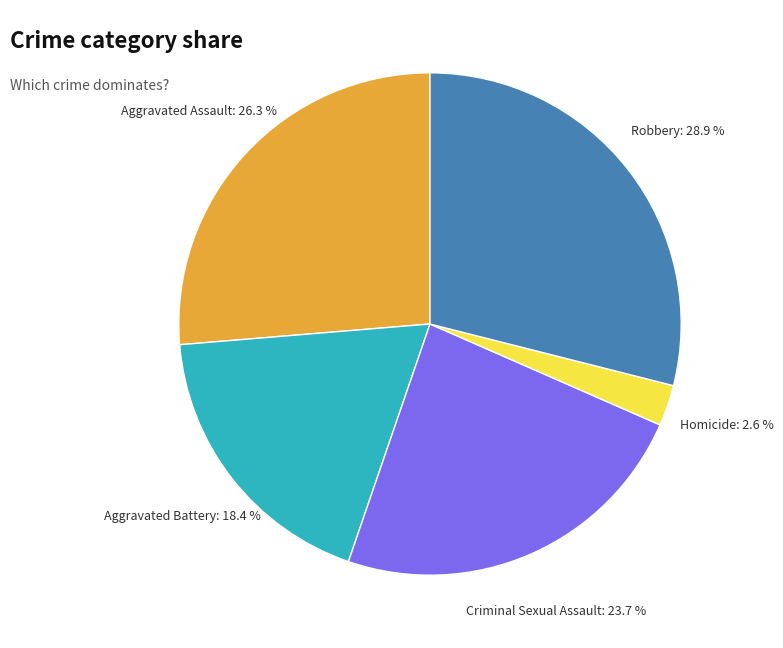

How many segments does this pie chart have?

5